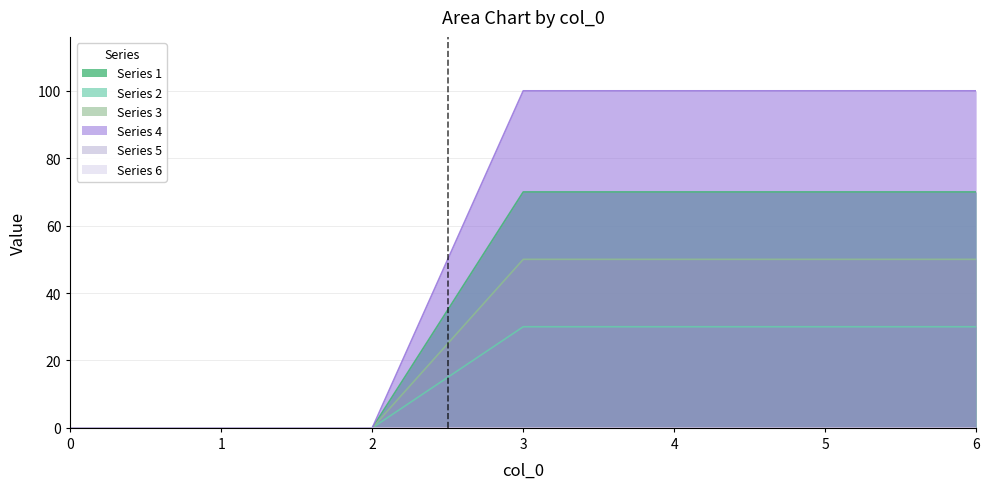

How many categories are shown in the chart?

7